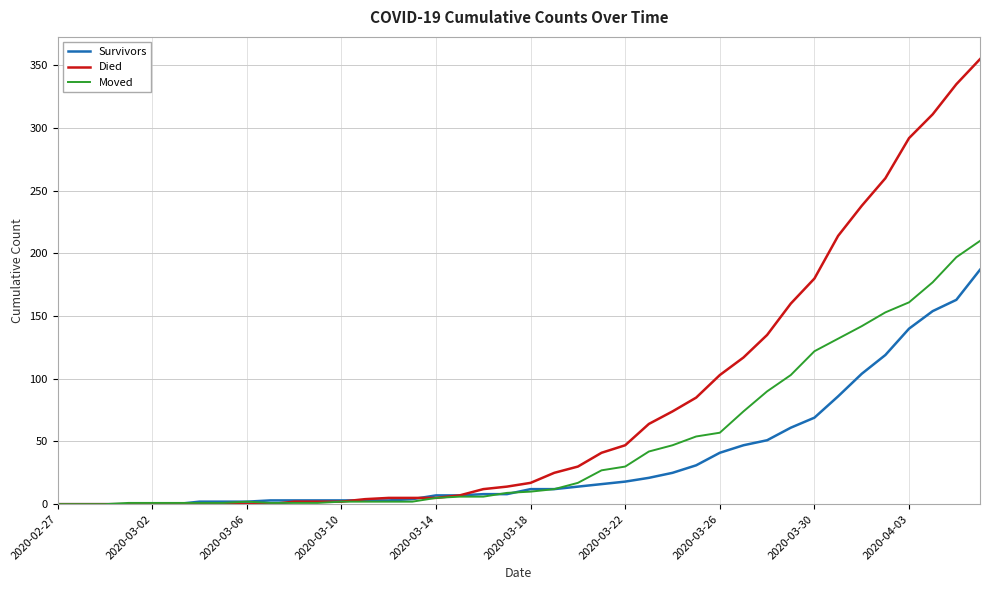

List the series in order of their peak value, highest first.

Died, Moved, Survivors